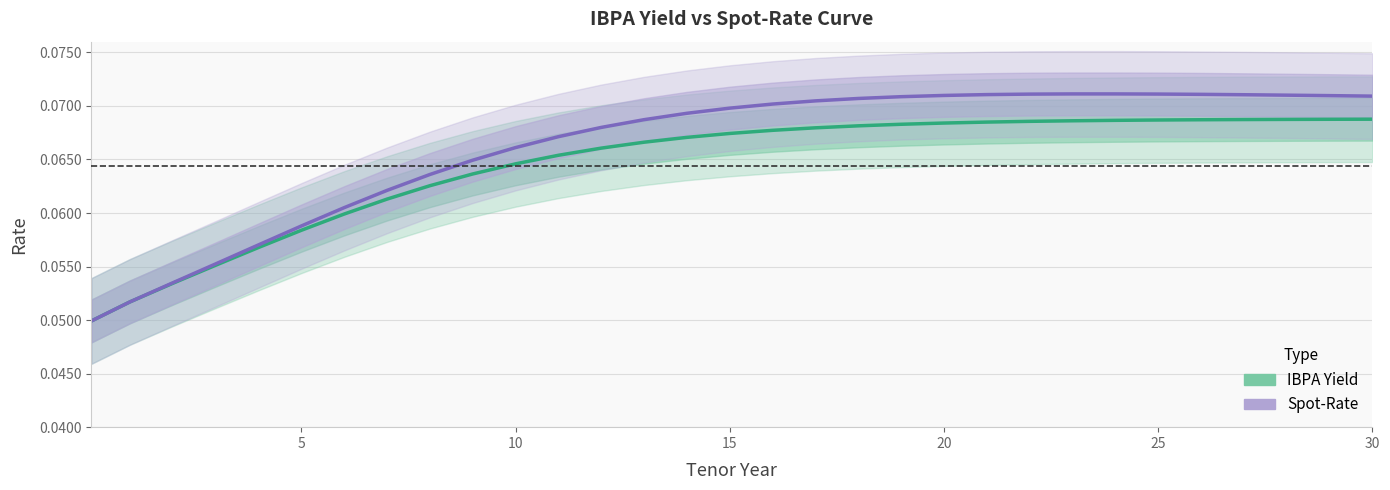

List the series in order of their peak value, lowest first.

IBPA Yield, Spot-Rate